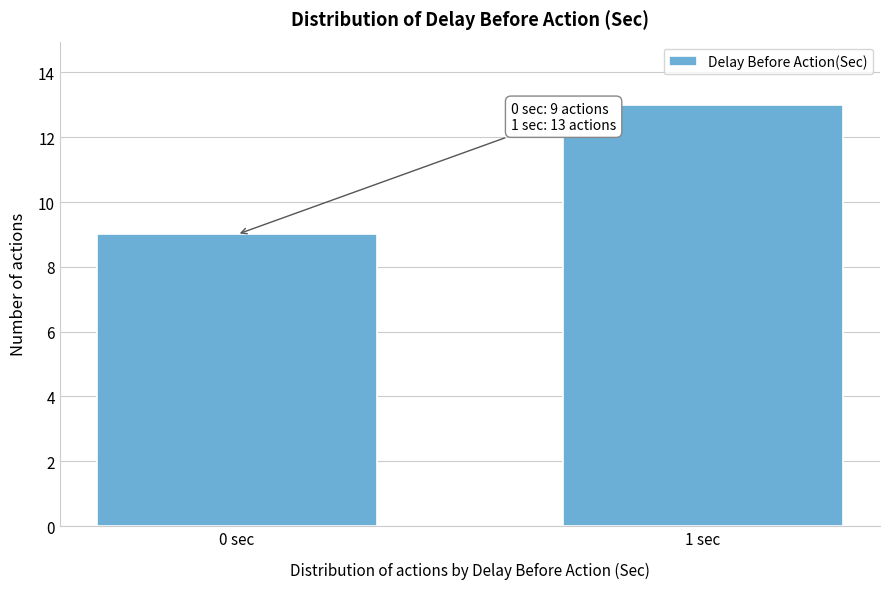

Reading left to right, what are all the values shown in this chart?

0 sec=9	1 sec=13